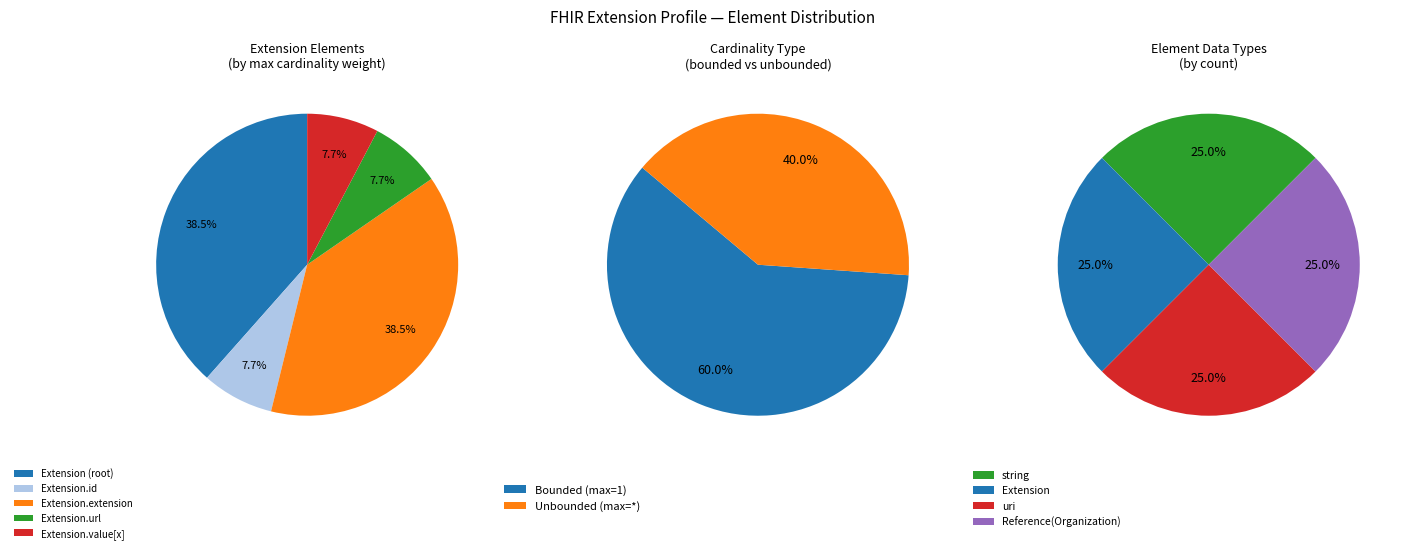

The Extension.url slice represents 20% of the pie. True or false?

False